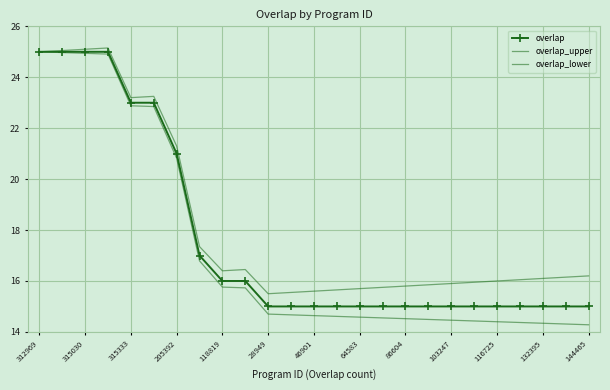

True or false: overlap_lower has more than 2 points higher than both neighbors.

False